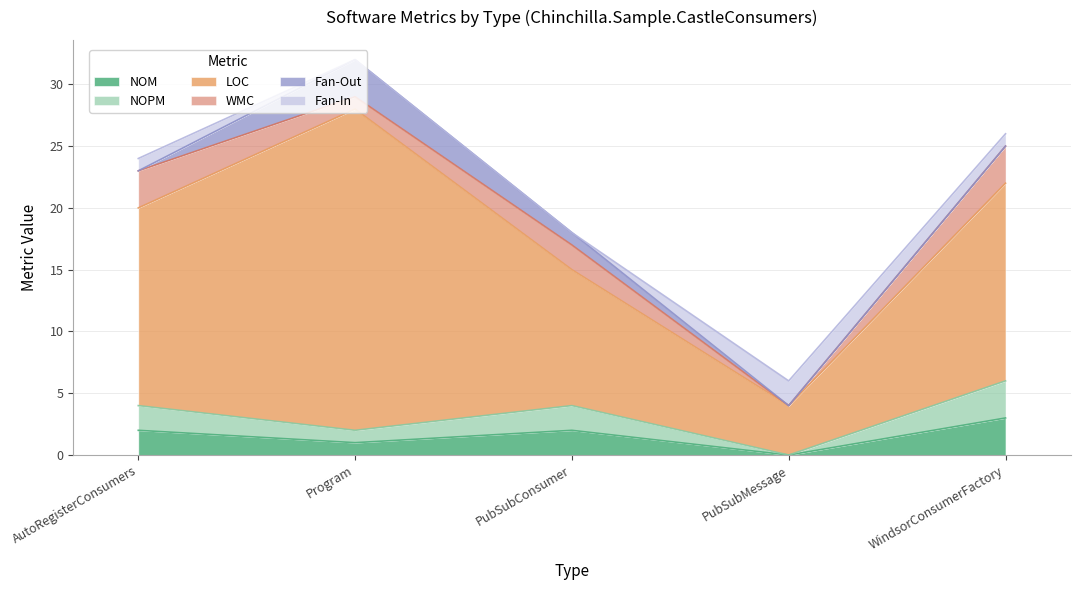

Between Program and WindsorConsumerFactory, which is larger?

WindsorConsumerFactory